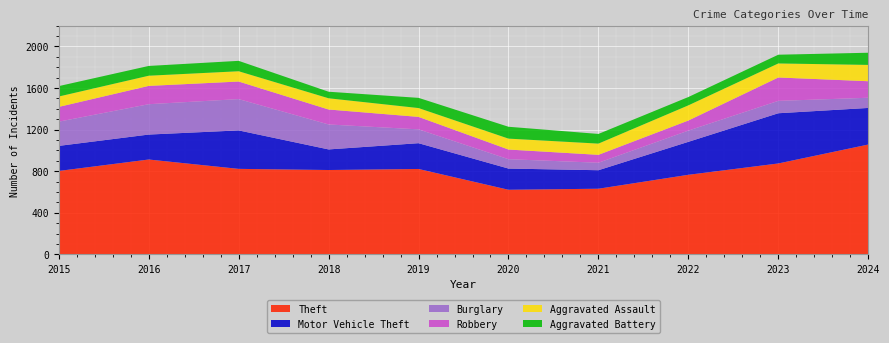

Reading right to left, transcribe all the data shown in this chart.

Theft: 2024=1056	2023=874	2022=765	2021=631	2020=621	2019=821	2018=811	2017=822	2016=912	2015=802
Motor Vehicle Theft: 2024=352	2023=483	2022=317	2021=178	2020=204	2019=248	2018=198	2017=370	2016=240	2015=241
Burglary: 2024=98	2023=119	2022=108	2021=72	2020=90	2019=133	2018=240	2017=301	2016=292	2015=233
Robbery: 2024=159	2023=225	2022=97	2021=76	2020=93	2019=120	2018=144	2017=169	2016=176	2015=142
Aggravated Assault: 2024=157	2023=135	2022=146	2021=108	2020=105	2019=85	2018=108	2017=99	2016=98	2015=100
Aggravated Battery: 2024=117	2023=84	2022=80	2021=93	2020=114	2019=98	2018=63	2017=100	2016=94	2015=100